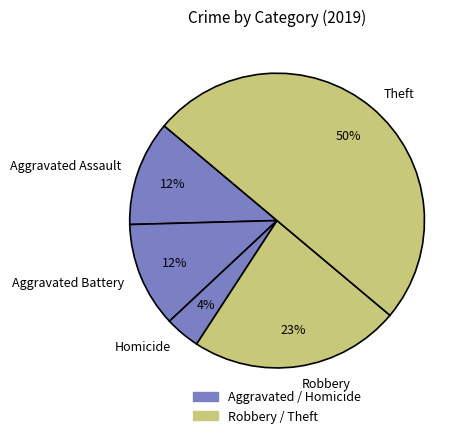

How many slices are in this pie chart?

5